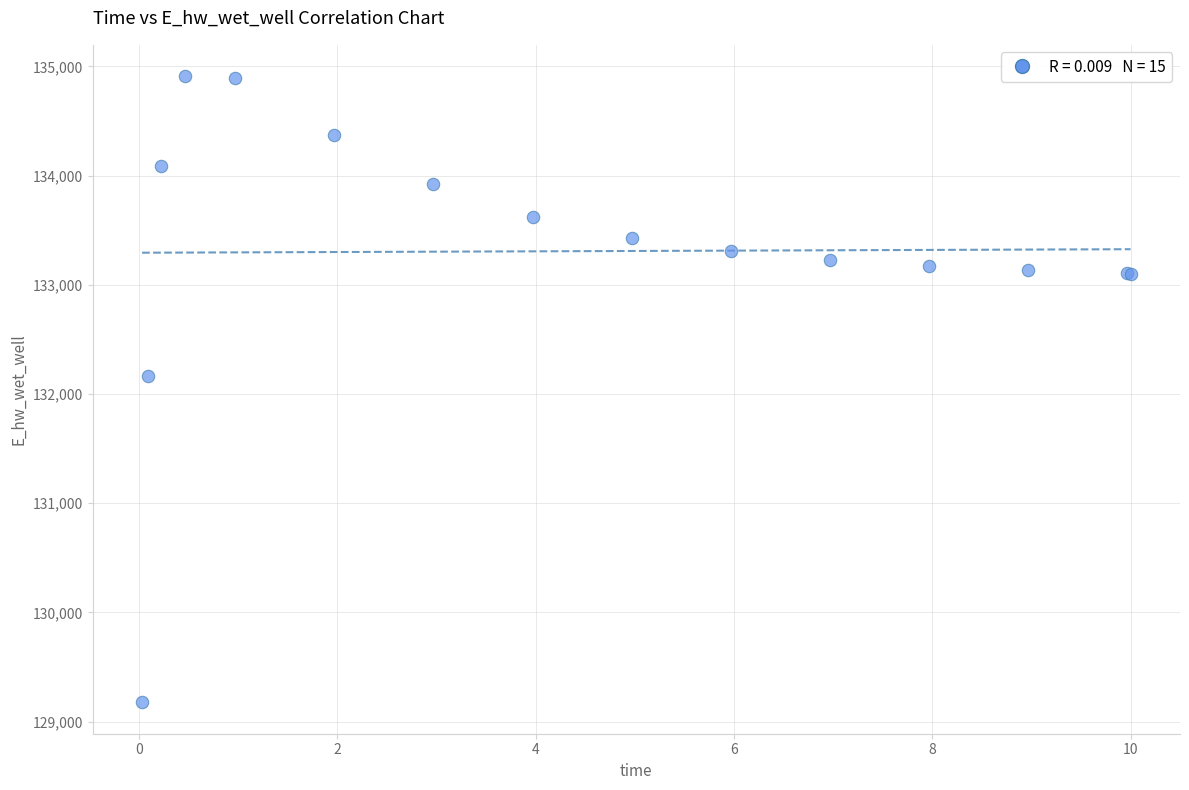

What Y value in the scatter plot is closest to 132042?

132167.8